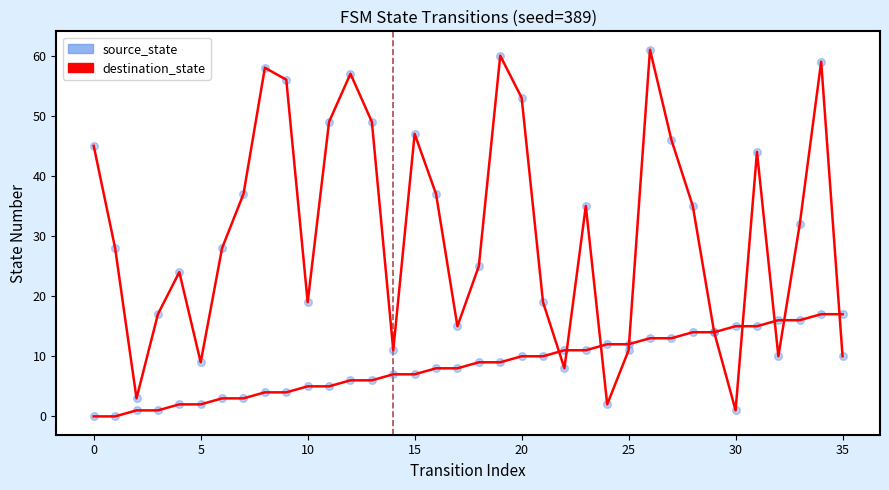

What are all the series names shown in the legend?

source_state, destination_state